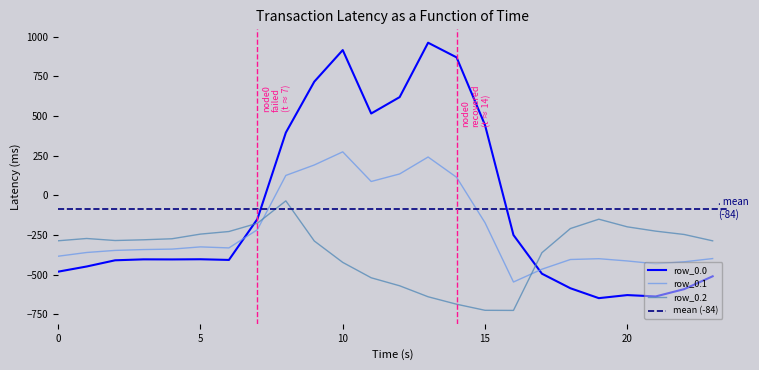

What are all the series names shown in the legend?

row_0.0, row_0.1, row_0.2